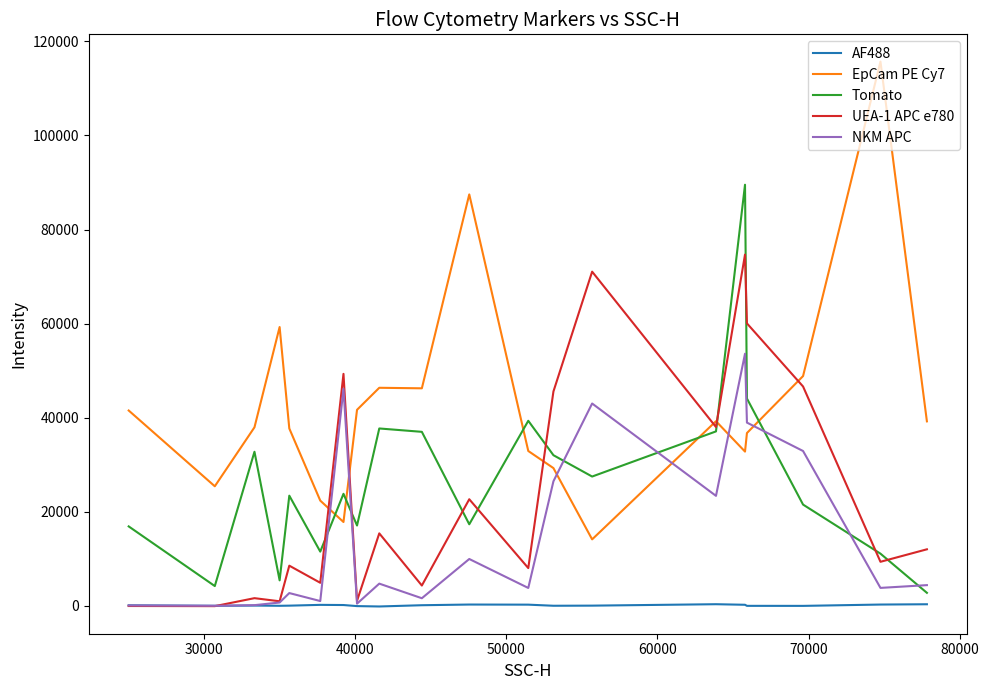

Which series has the largest range (max minus min)?

EpCam PE Cy7